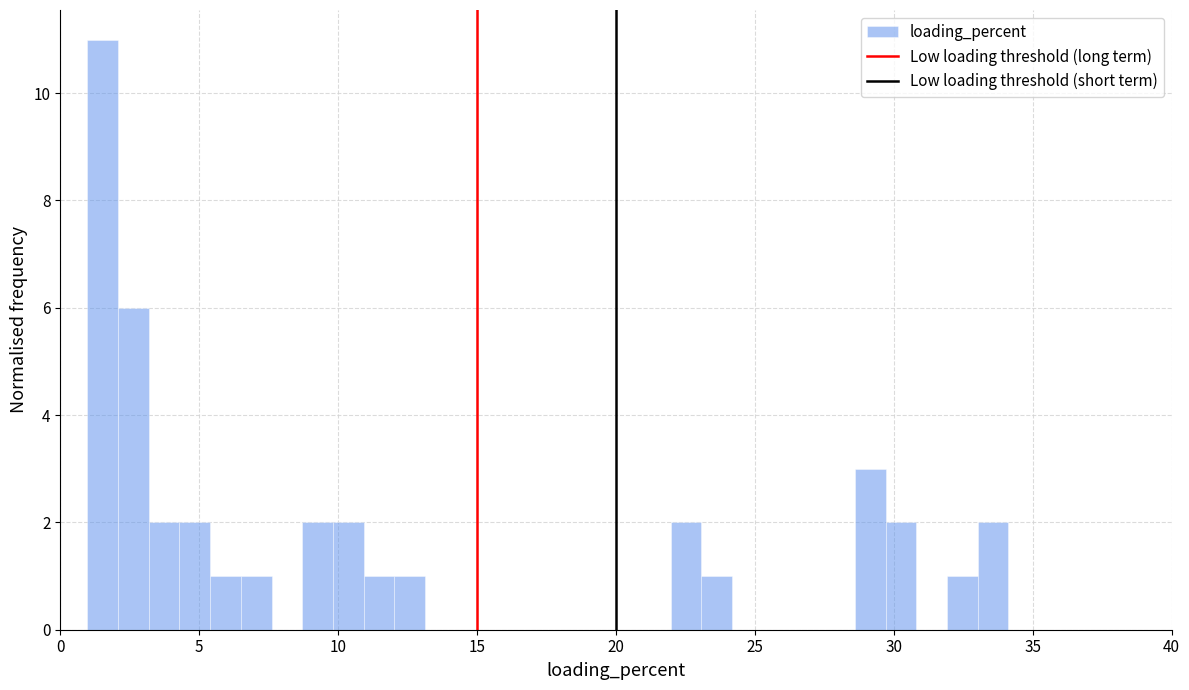

Around what value on the x-axis is the tallest bar? Give the approximate position of its centre, as read against the axis.

1.5